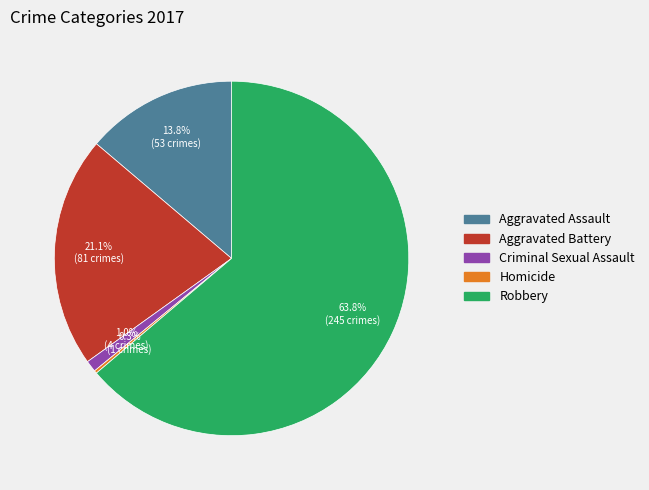

Which category has the biggest portion of the pie?

Robbery